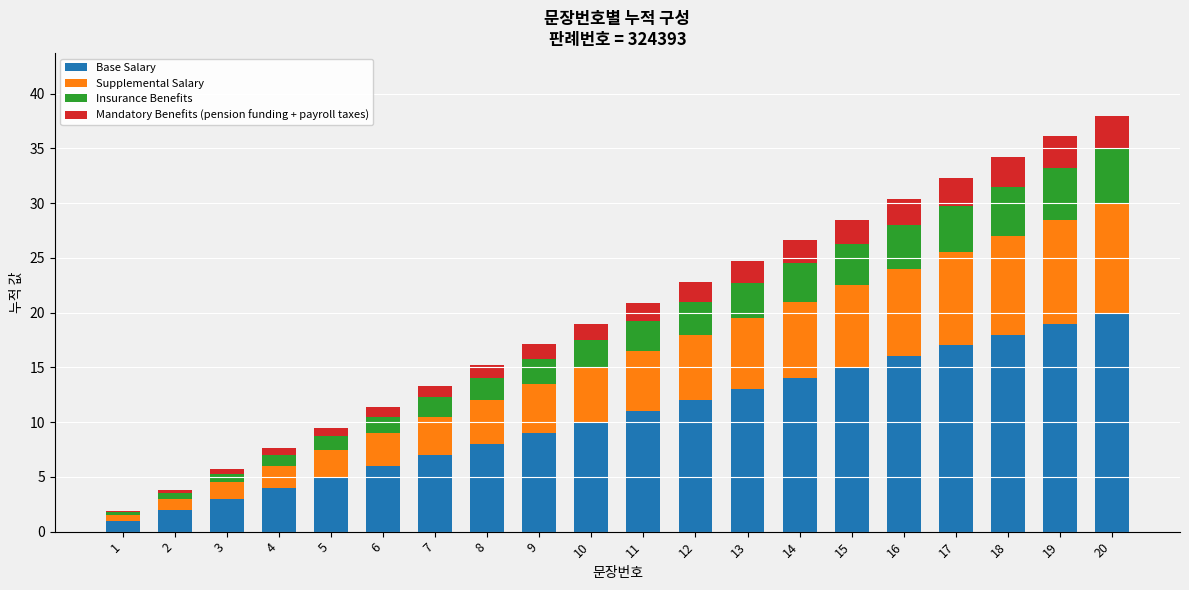

Which category has the highest value in the Base Salary series?

20